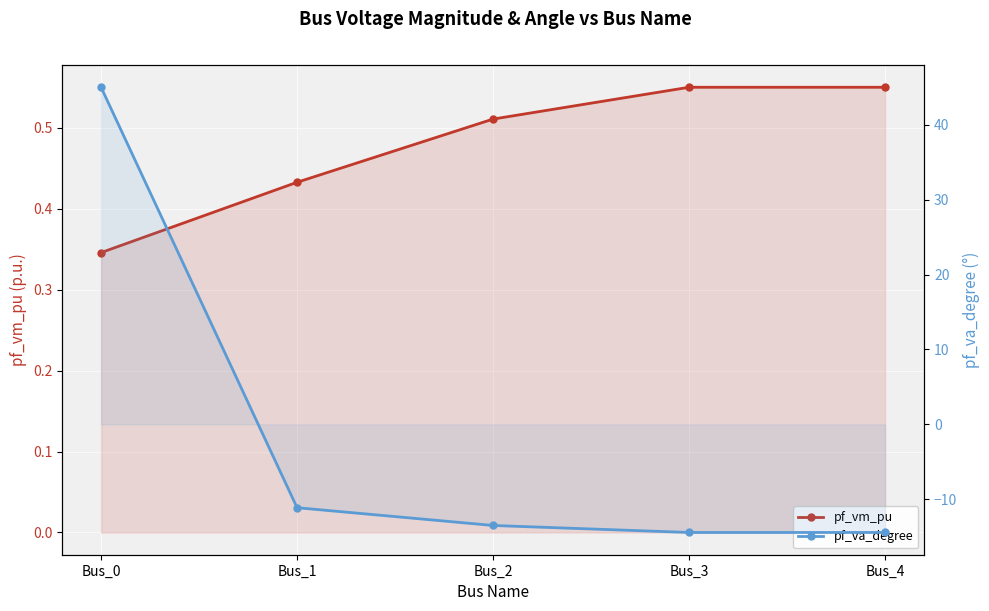

Which series has the largest range (max minus min)?

pf_va_degree